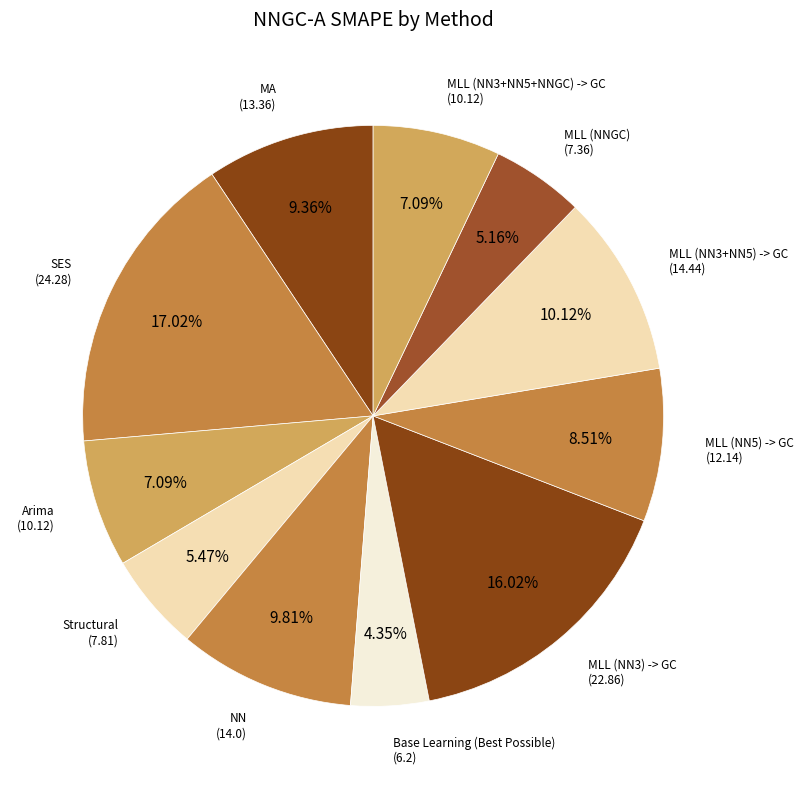

Which has a higher value, NN or Base Learning (Best Possible)?

NN